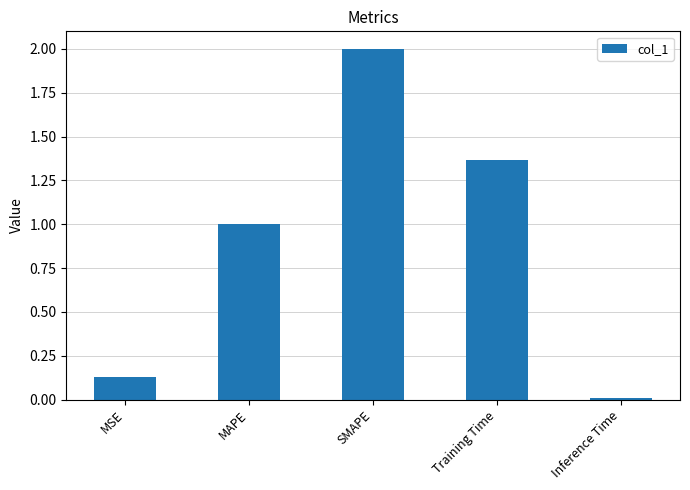

The chart shows a value of 1.4 at SMAPE. True or false?

False